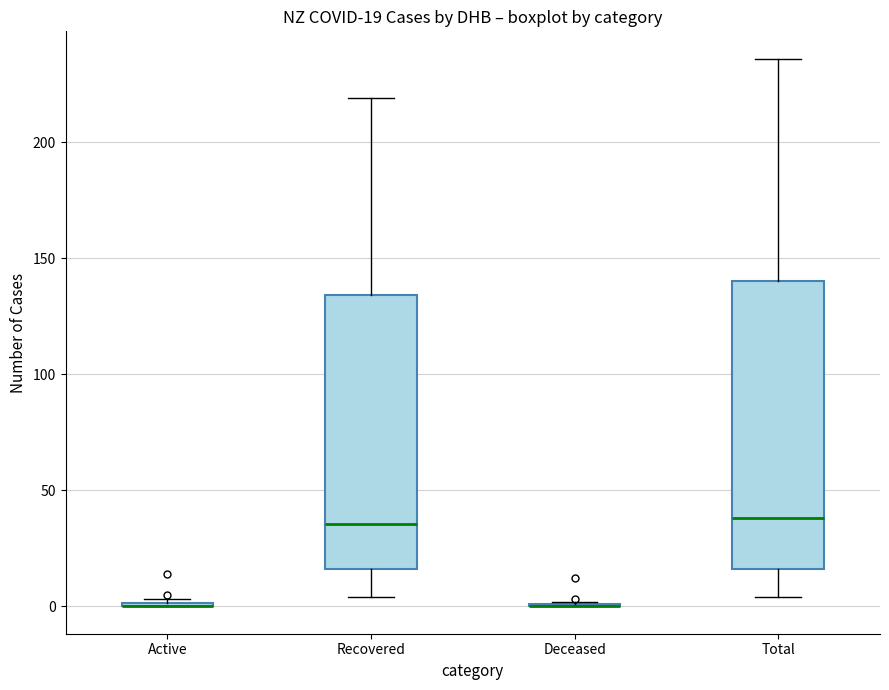

Which box is the tallest, from its lower edge to its upper edge?

Total